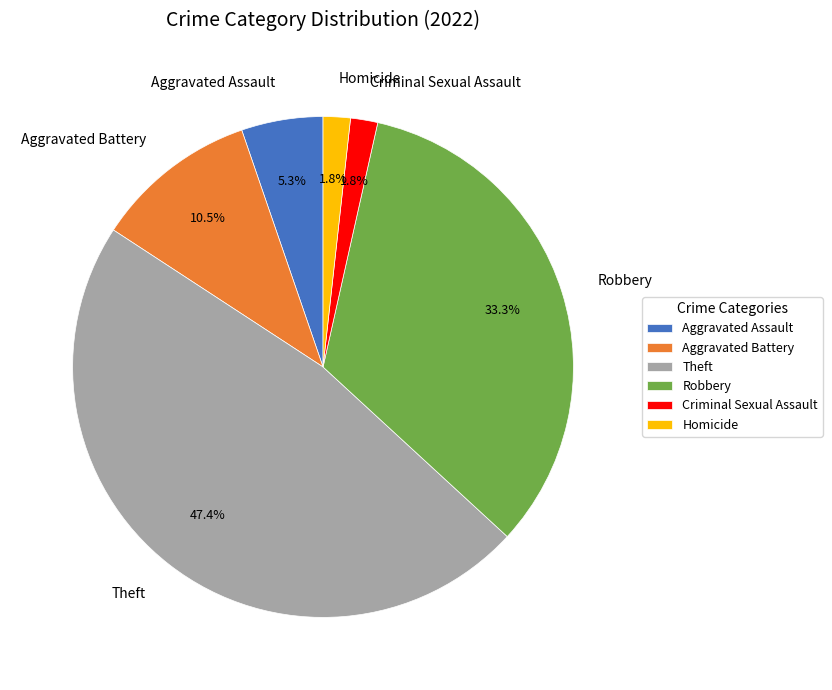

Is there any slice that represents more than half of the pie?

No